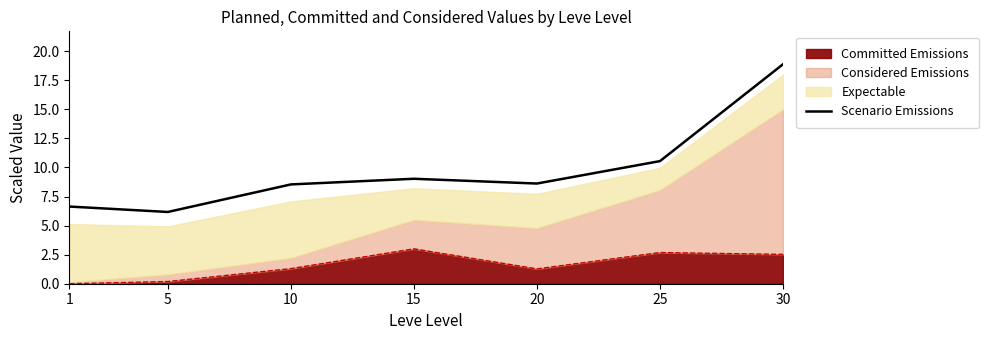

List the labels in order of value, largest first.

30, 25, 15, 20, 10, 1, 5